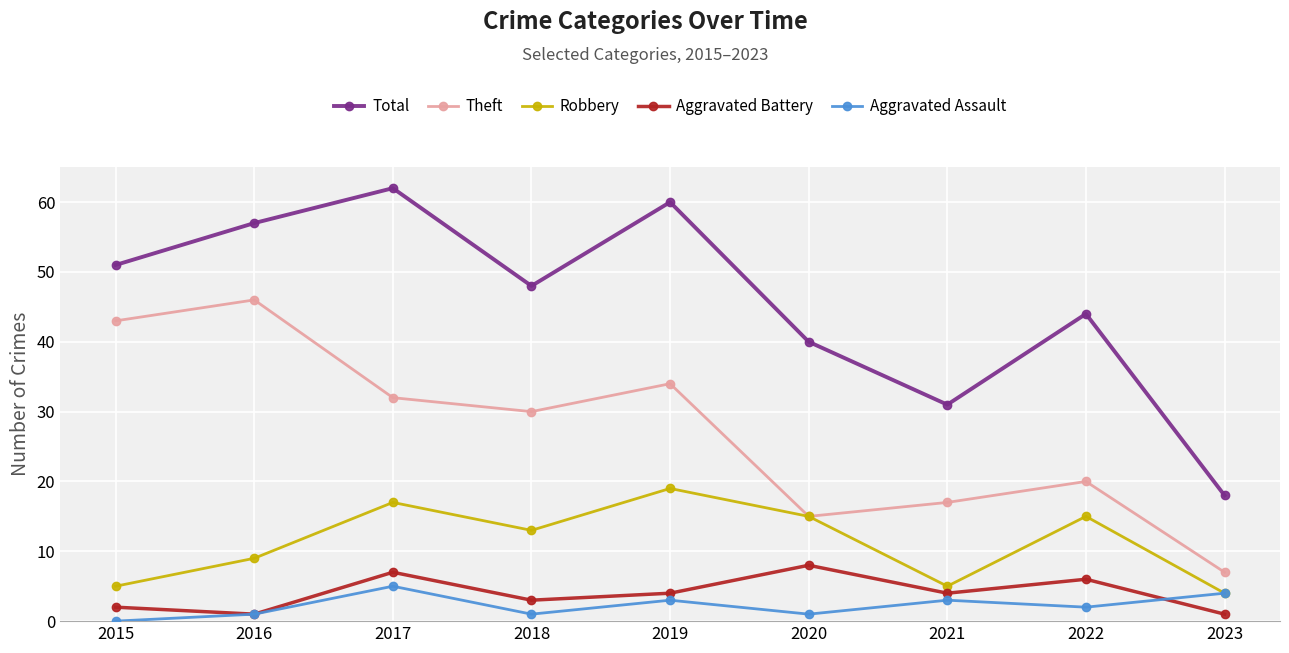

True or false: Aggravated Assault has more than 0 interior local peaks.

True